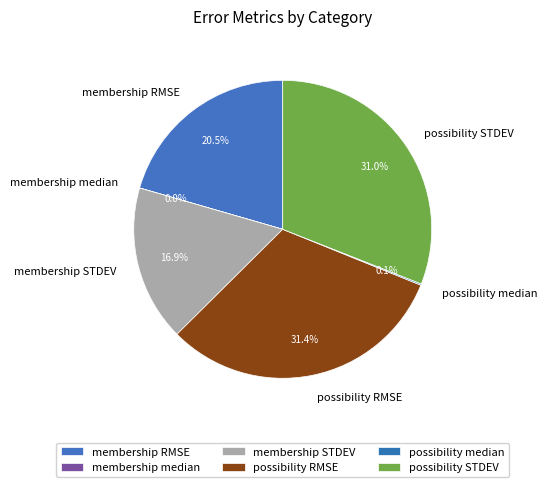

The possibility RMSE slice represents 38% of the pie. True or false?

False